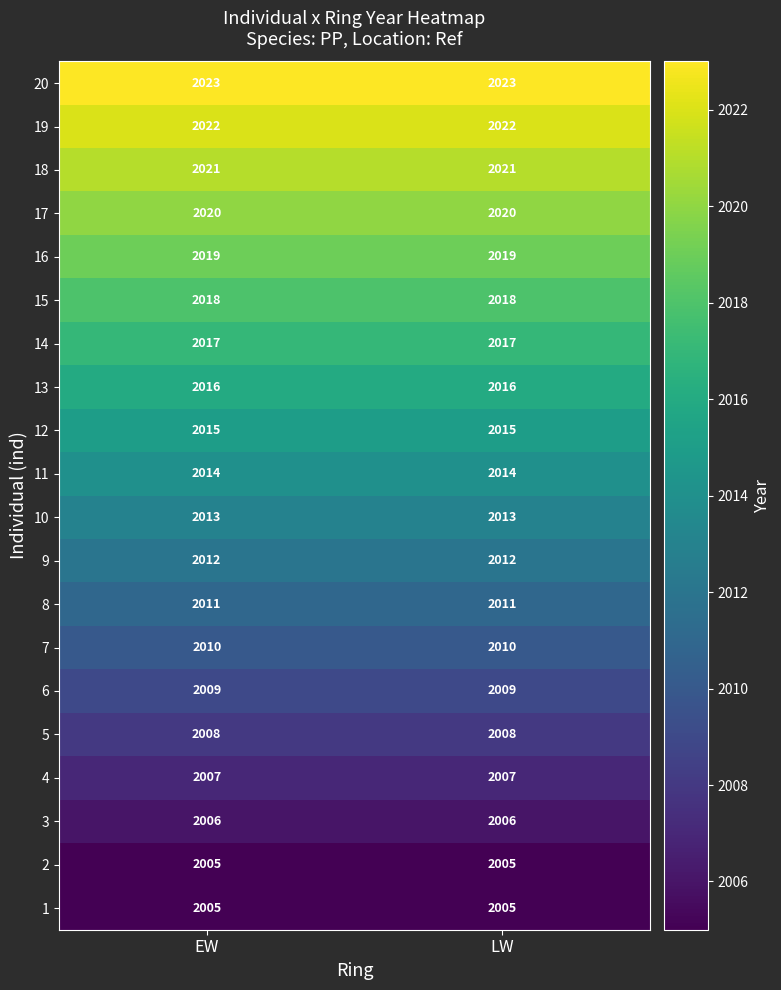

What is the sum of all 11 values?

4028